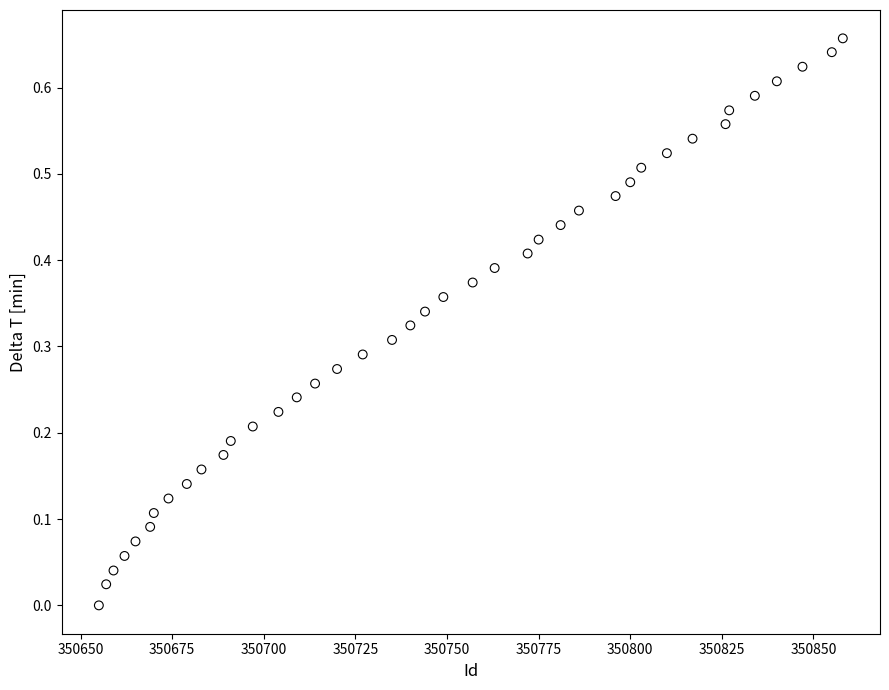

What is the range of X values (max minus min)?

203.0